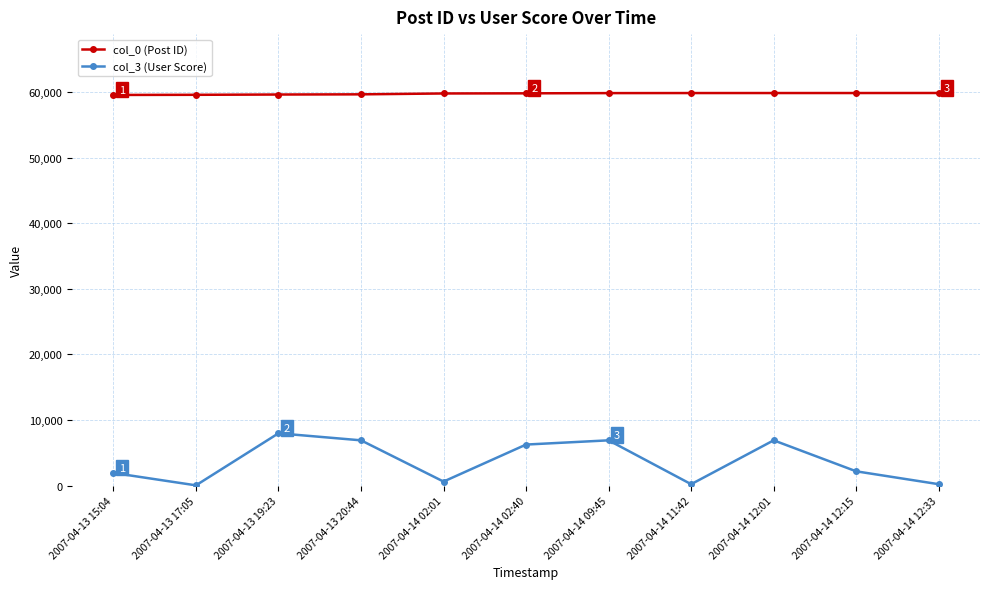

What is the sum of the col_3 (User Score) values at 2007-04-13 20:44 and 2007-04-14 02:40?

13153